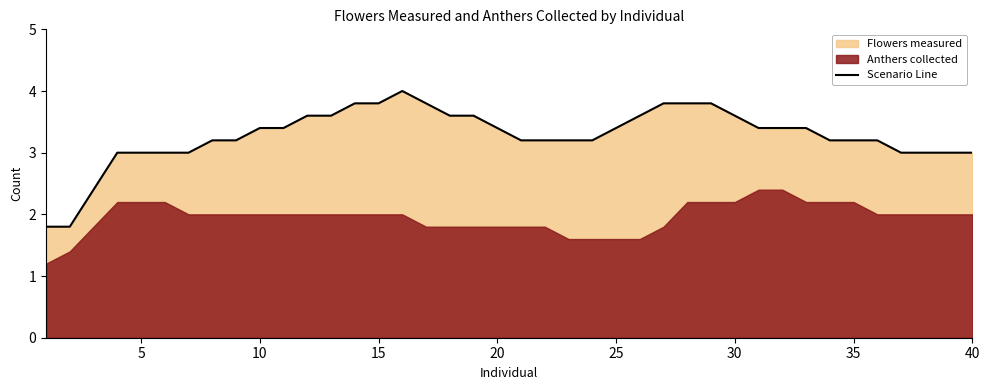

Reading right to left, what are all the values shown in this chart?

3.0	3.0	3.0	3.0	3.2	3.2	3.2	3.4	3.4	3.4	3.6	3.8	3.8	3.8	3.6	3.4	3.2	3.2	3.2	3.2	3.4	3.6	3.6	3.8	4.0	3.8	3.8	3.6	3.6	3.4	3.4	3.2	3.2	3.0	3.0	3.0	3.0	2.4	1.8	1.8